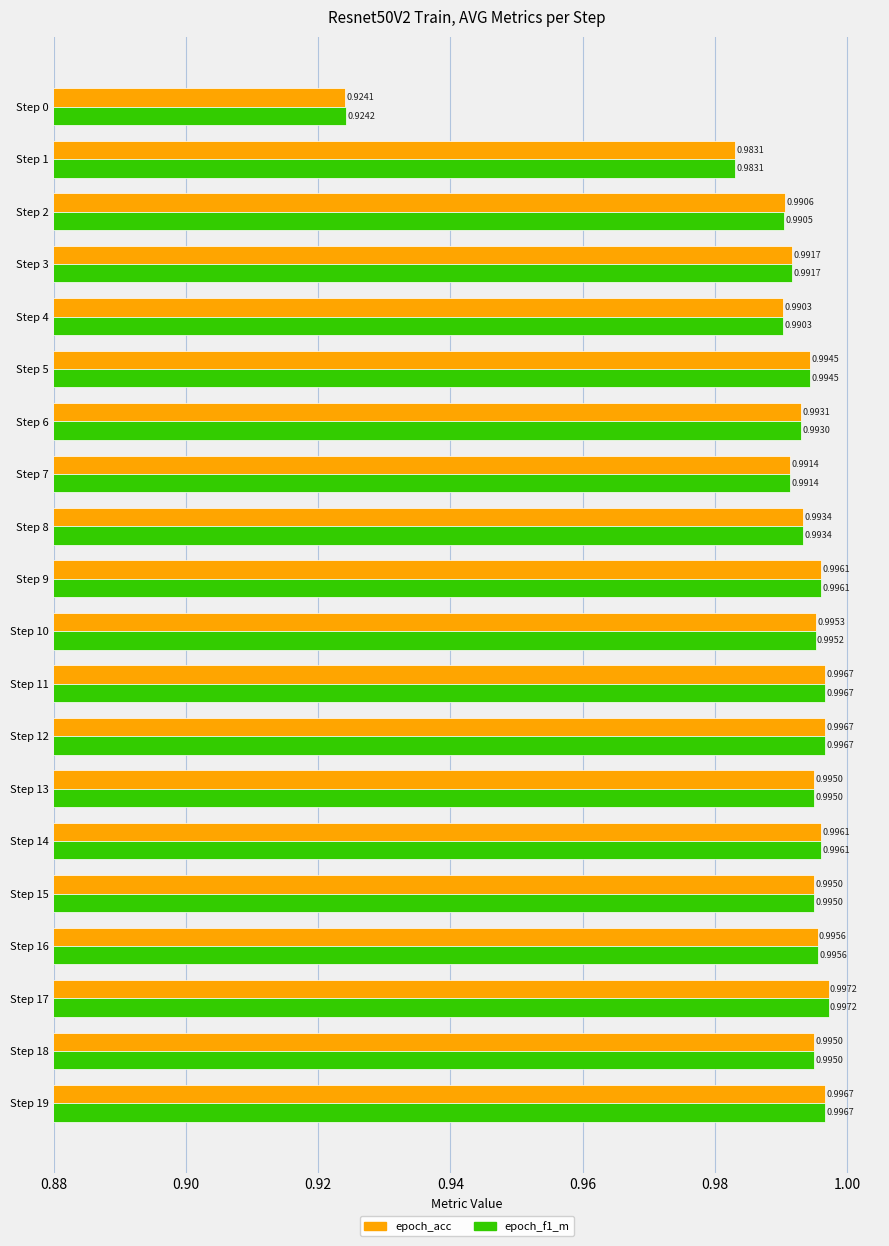

At how many categories does at least one series exceed 0?

20